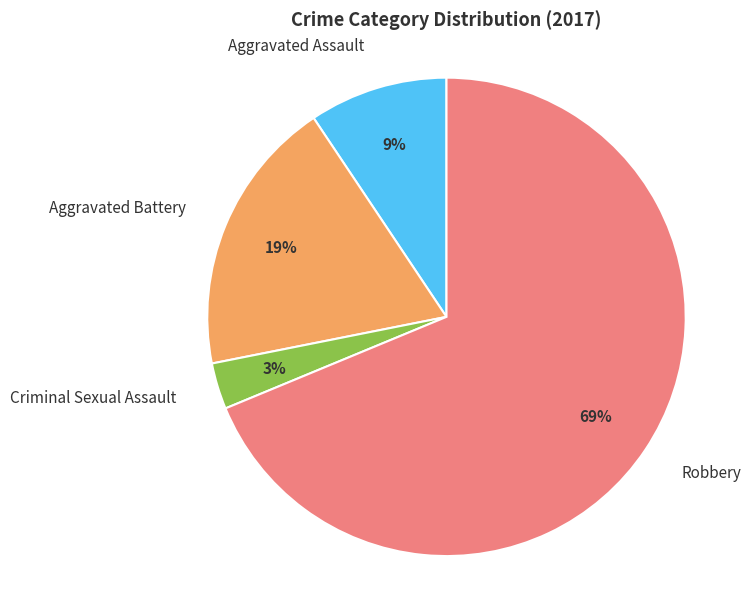

How many slices are in this pie chart?

4